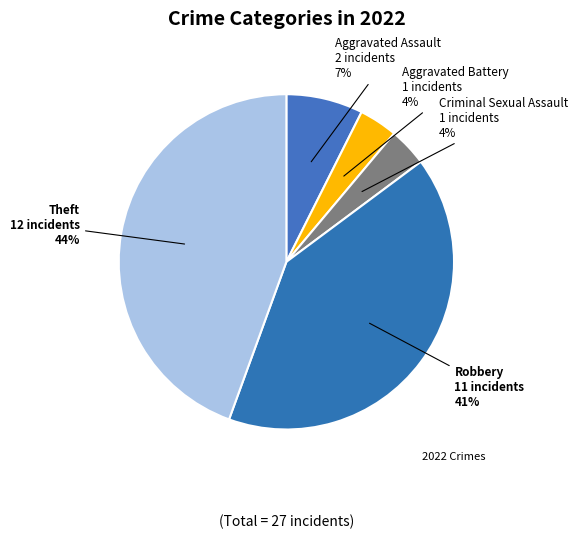

How many segments does this pie chart have?

5